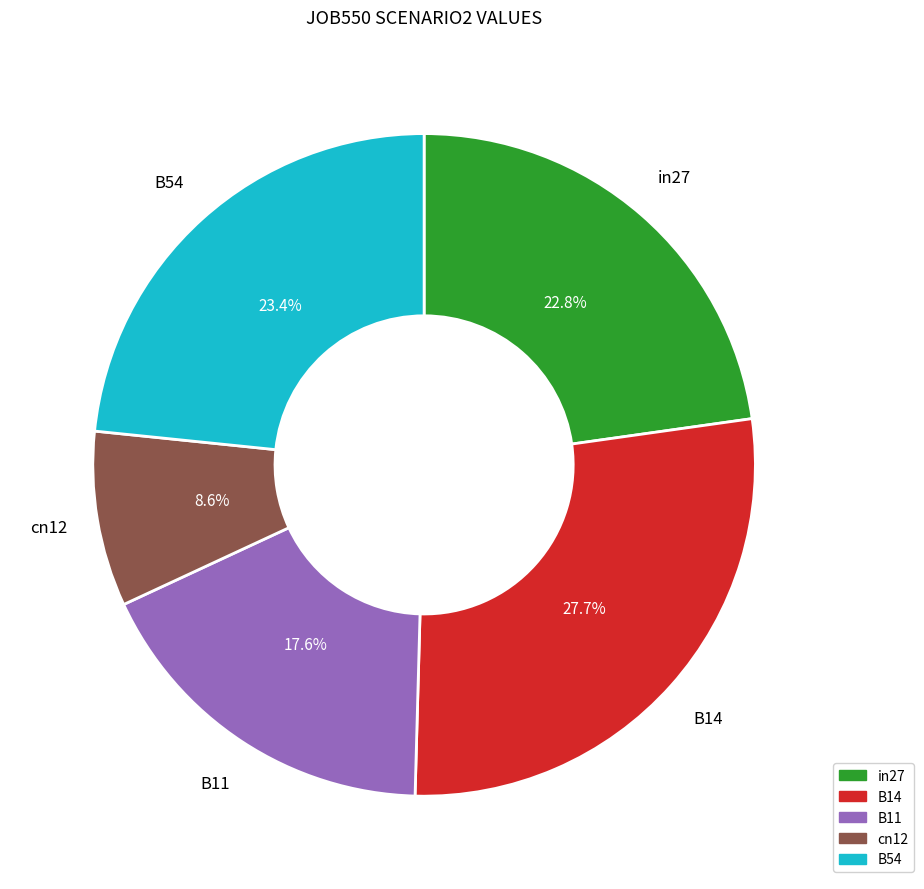

To the nearest percent, what is the difference between the cn12 and B14 slice percentages?

19%